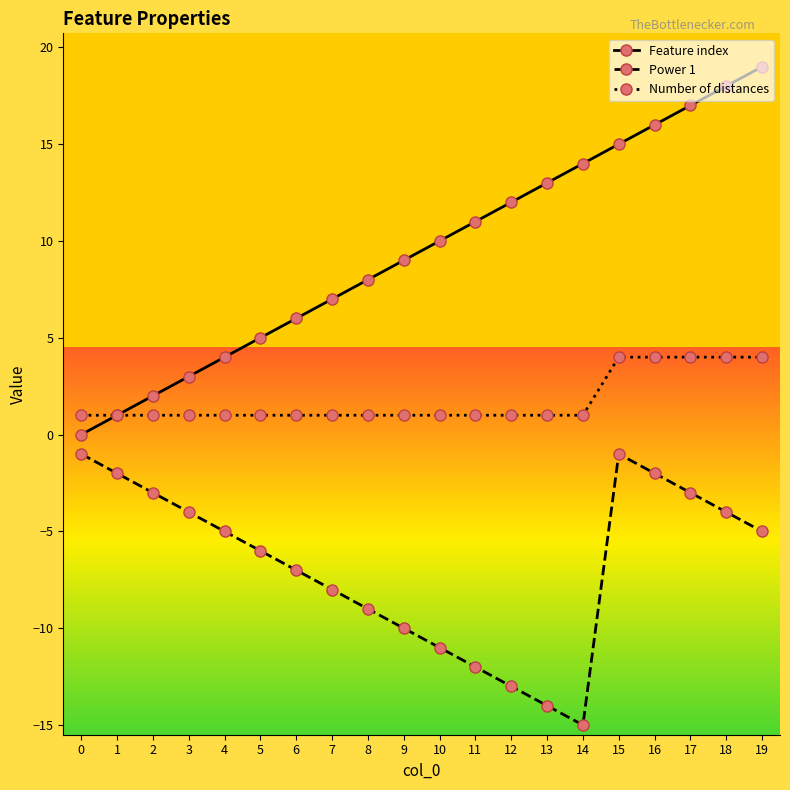

What is the spread (max minus min) of values at 4?

9